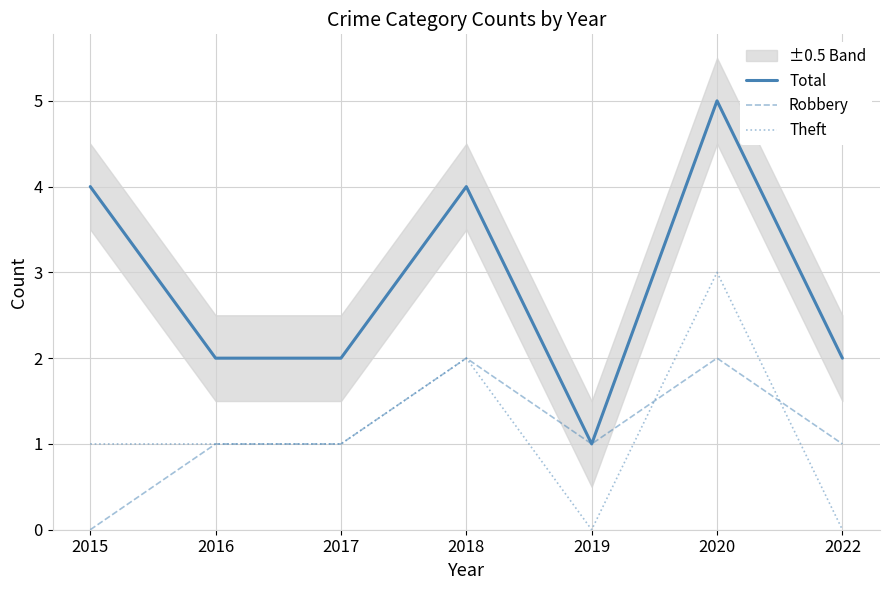

What are all the series names shown in the legend?

Total, Robbery, Theft